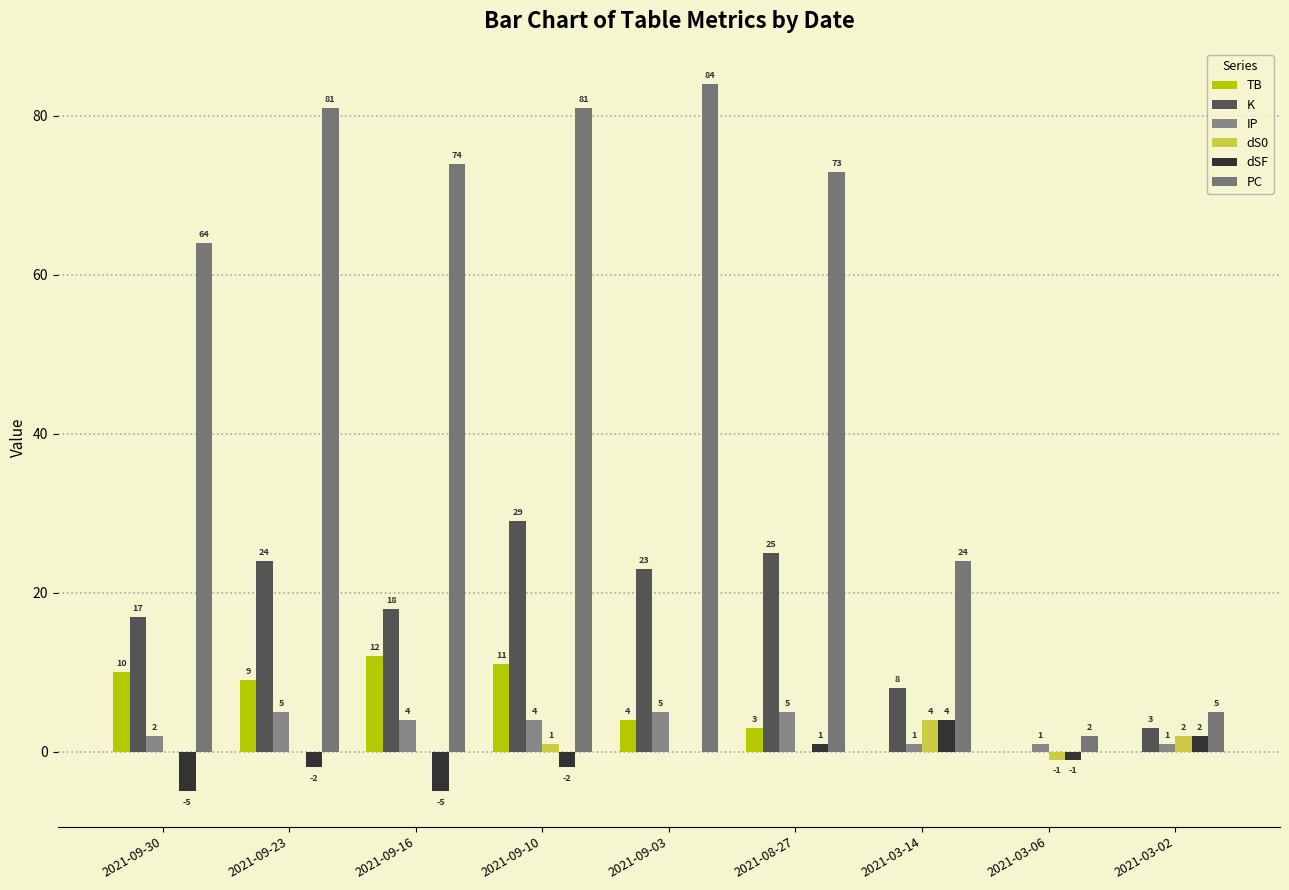

Is it true that dS0 equals 0 at 2021-09-16?

True